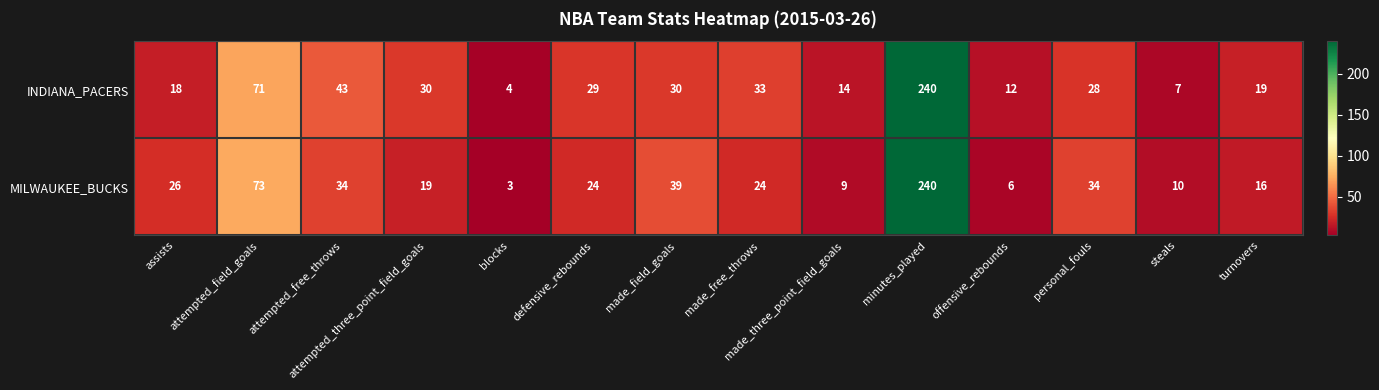

At which label does INDIANA_PACERS reach its peak?

minutes_played